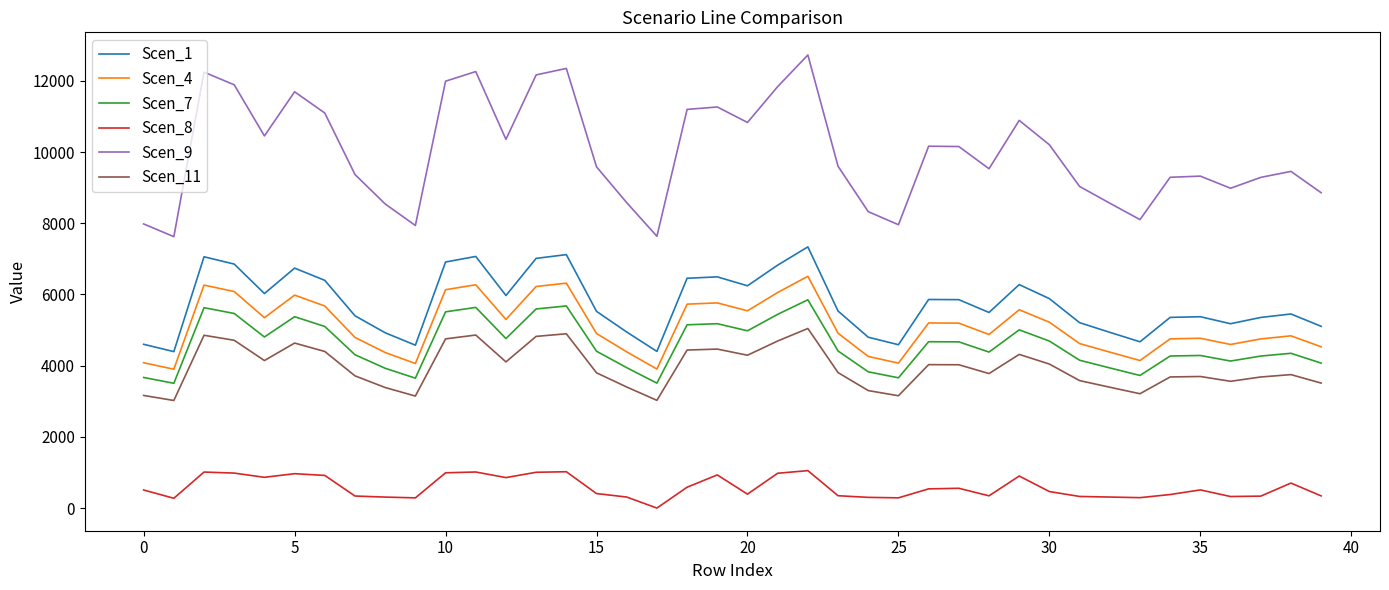

Which series has the largest total across all categories?

Scen_9